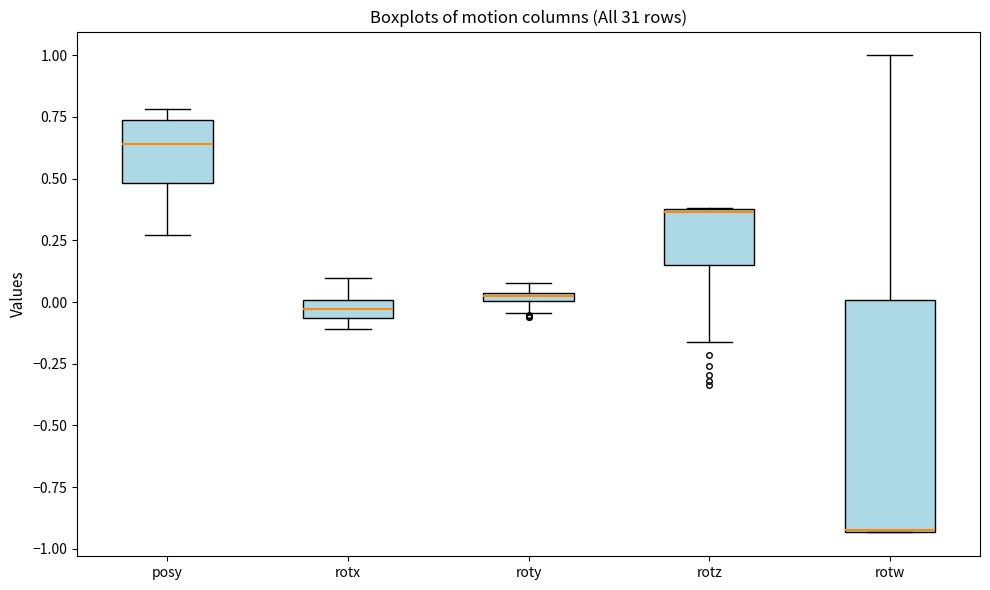

Where does the upper whisker of the box for rotx end on the y-axis? The values are not printed on the chart, so give them approximately, as read against the axis.

0.10